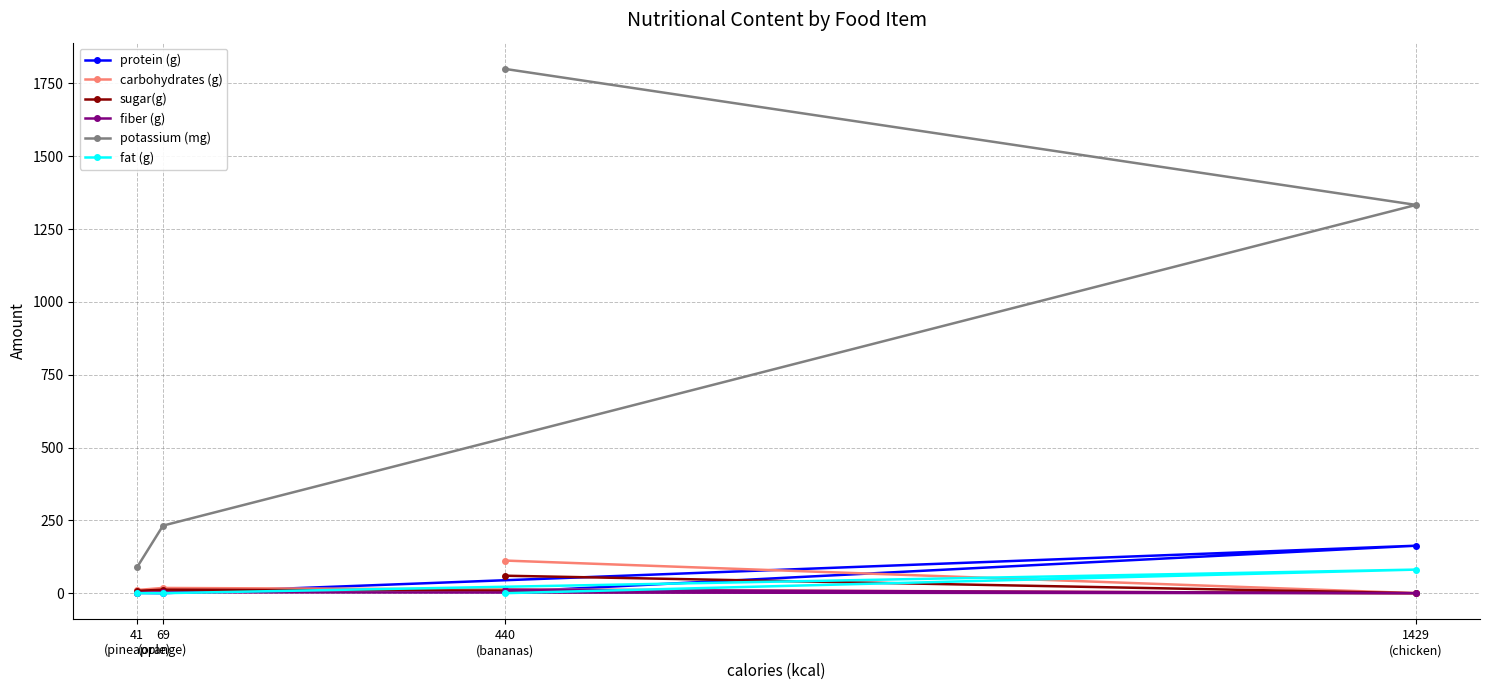

How many lines are shown in the chart?

6